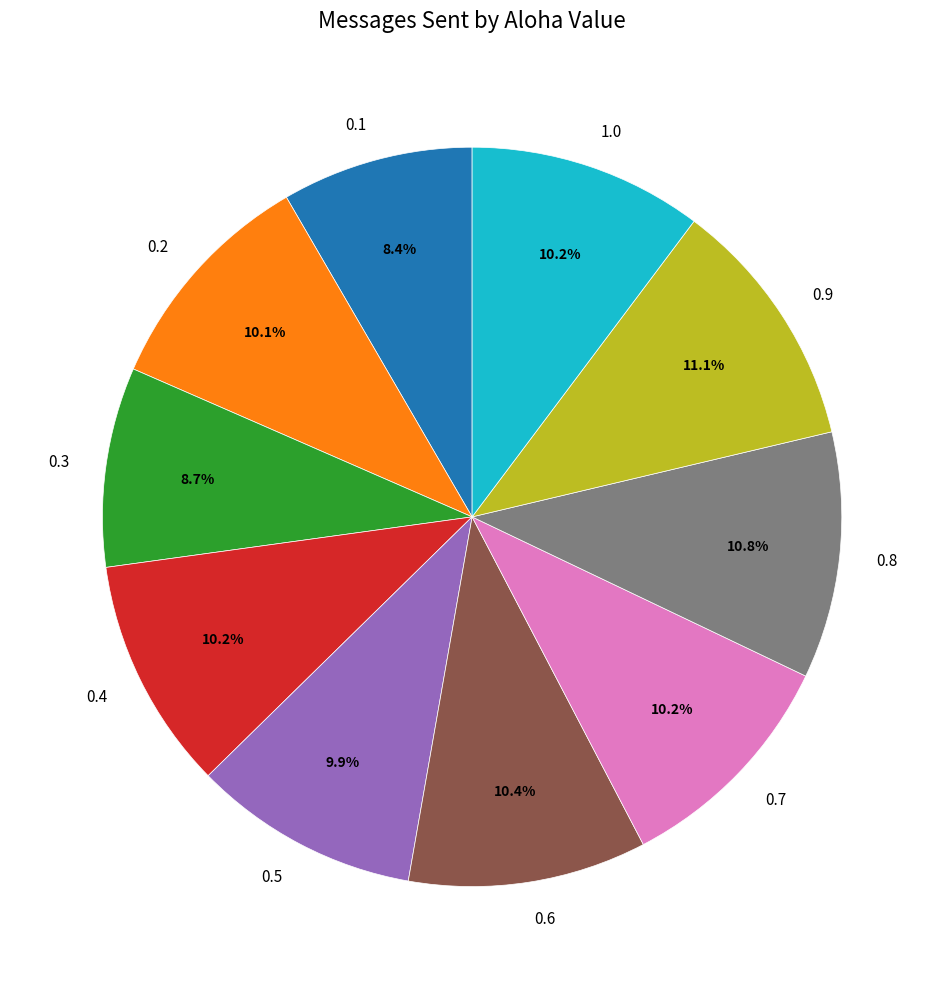

To the nearest percent, what is the difference between the largest and smallest slice percentages?

3%